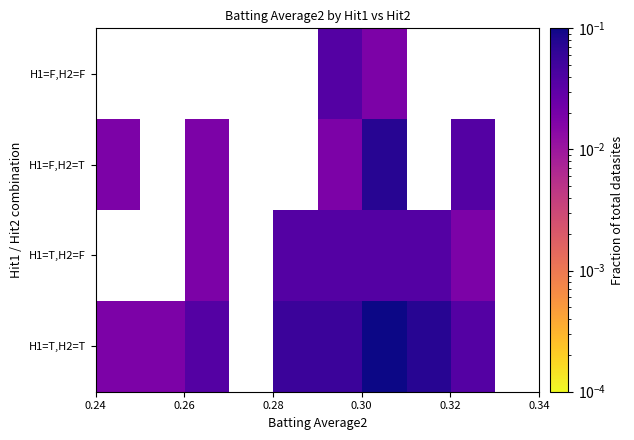

How many series are shown in this chart?

4